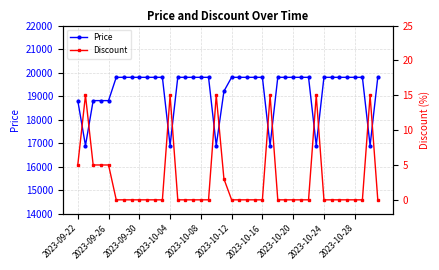

The value of Price at 2023-10-28 is 19800. True or false?

True